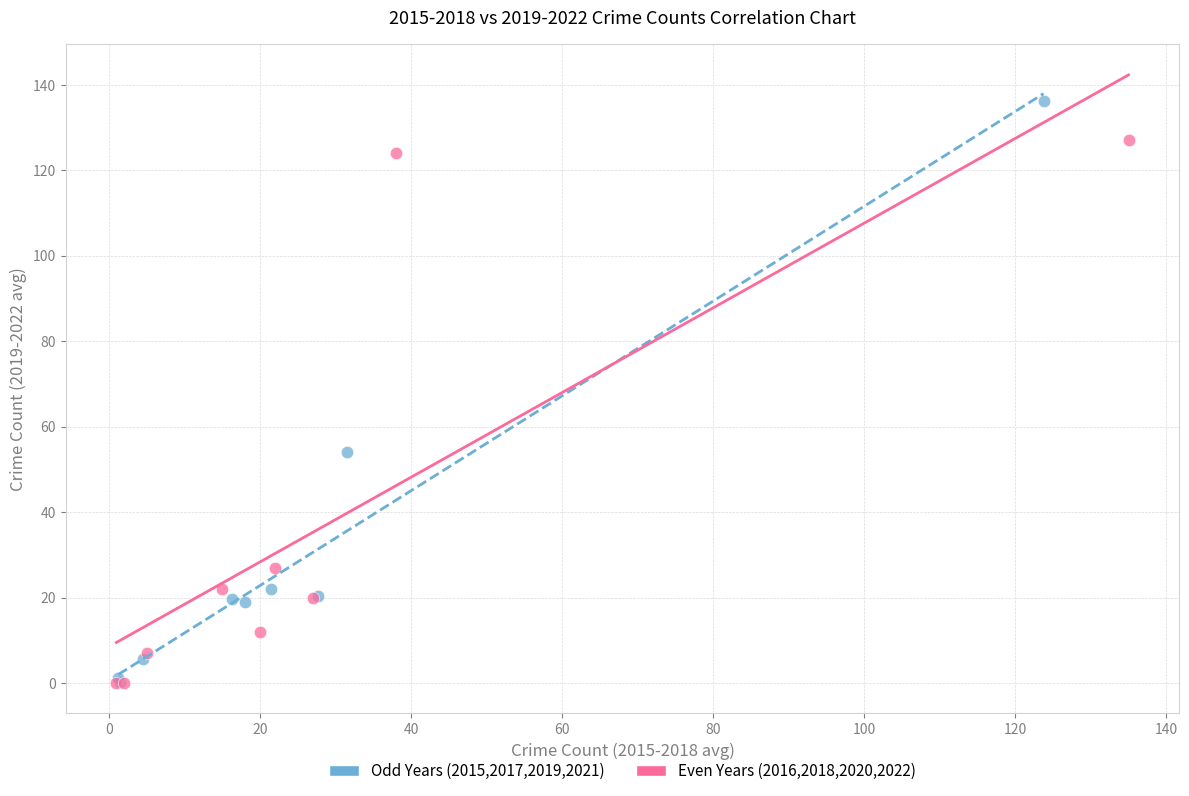

Which series has the largest Y range (max minus min)?

Odd Years (2015,2017,2019,2021)